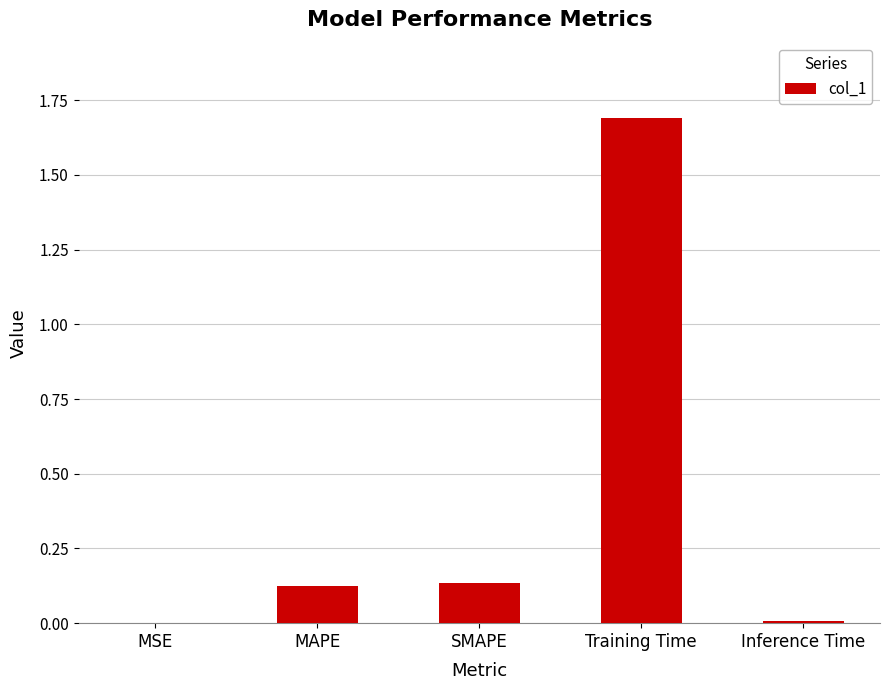

What is the sum of the values at Training Time and SMAPE?

1.8